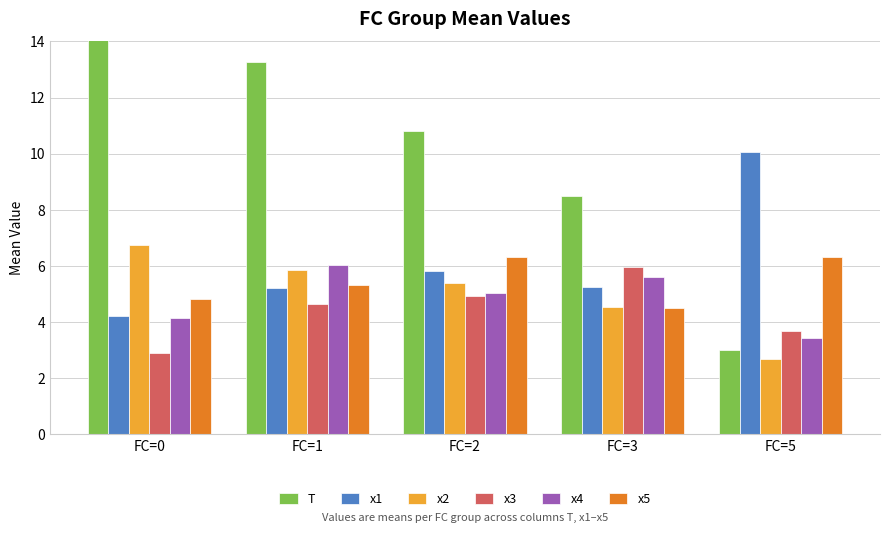

At which category does the chart reach its peak across all series?

FC=0